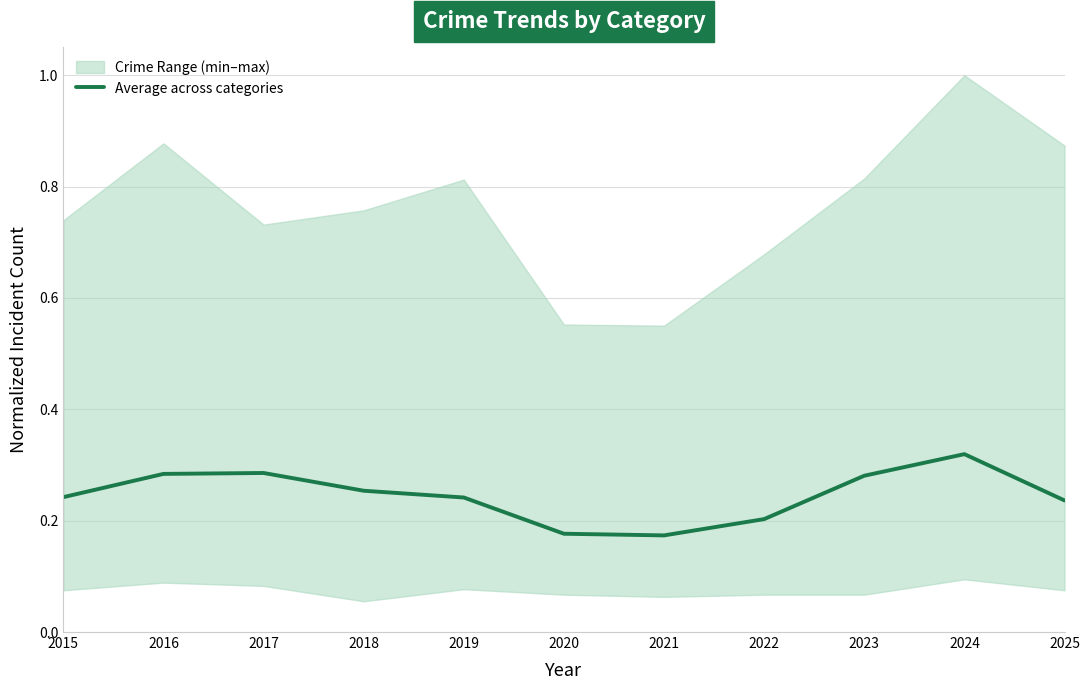

What is the value of the 3rd point from the left?

0.3